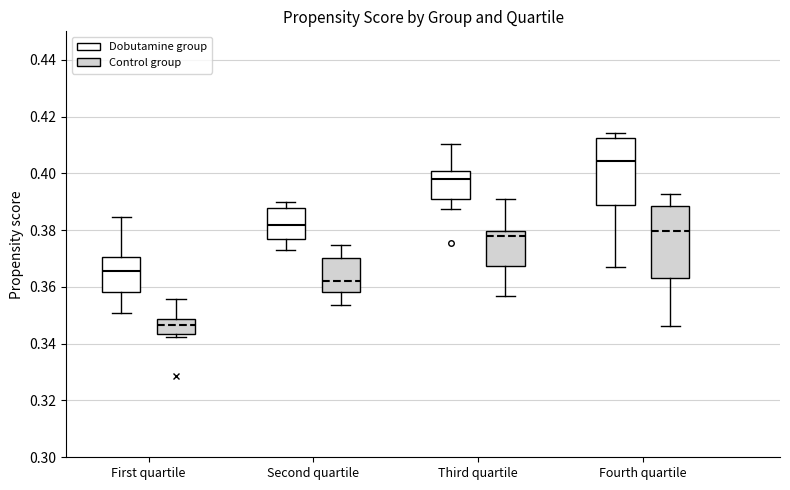

Where does the lower whisker of the box for Third quartile (Control group) end on the y-axis? The values are not printed on the chart, so give them approximately, as read against the axis.

0.356